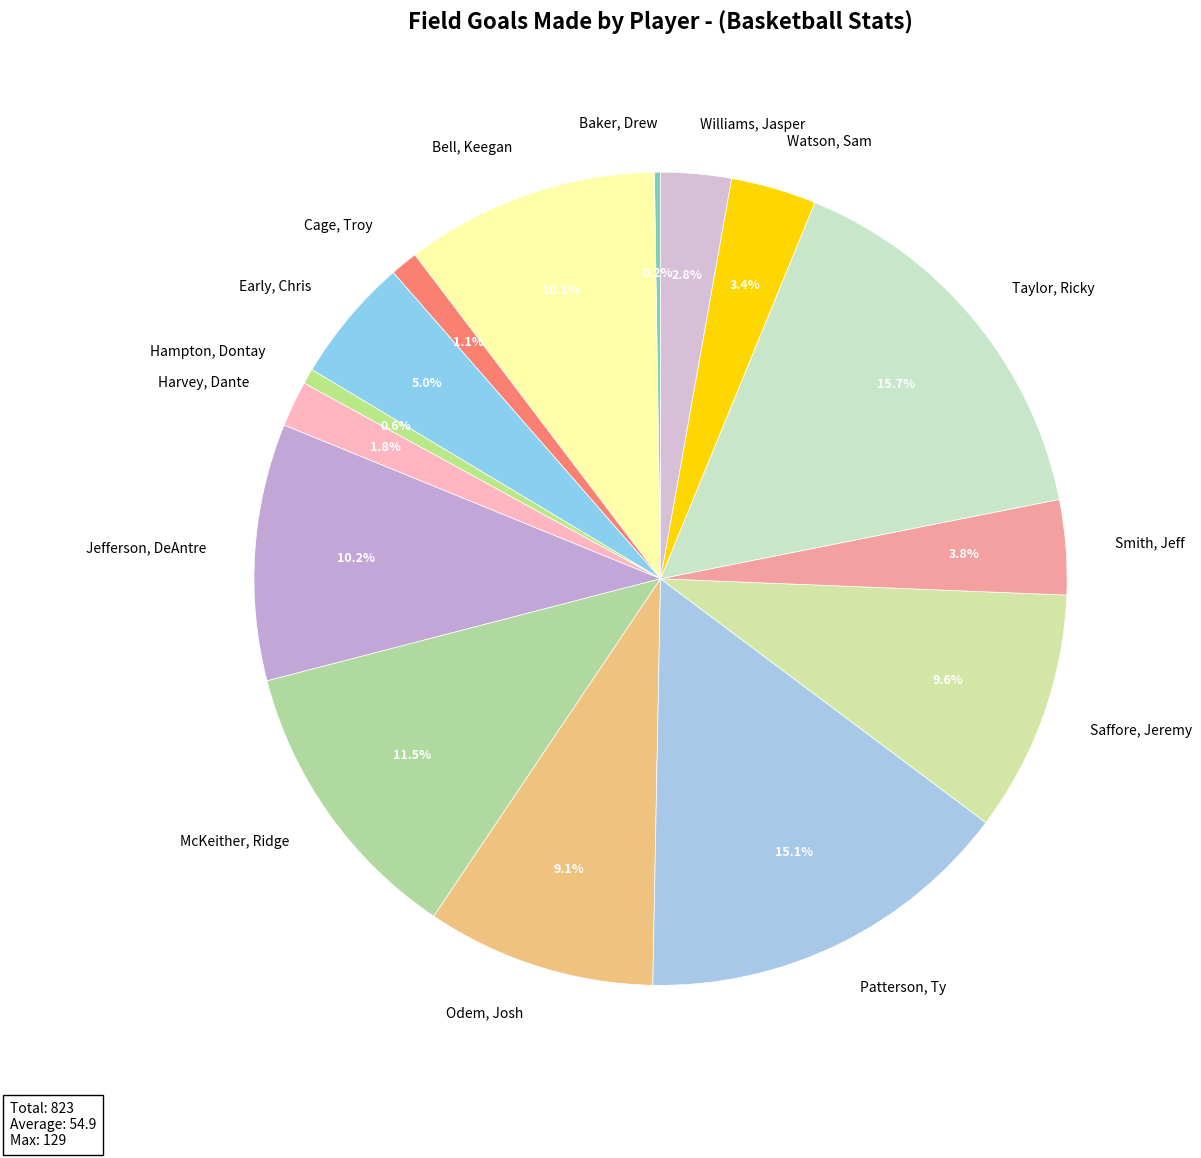

To the nearest percent, what is the combined percentage of Early, Chris and Odem, Josh?

14%